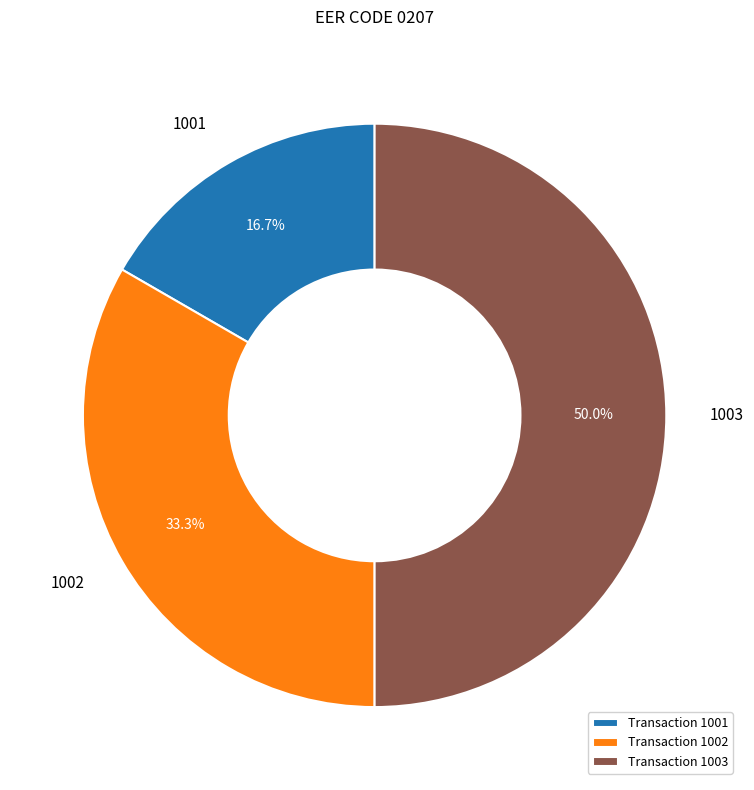

Rank the categories by value from highest to lowest.

1003, 1002, 1001